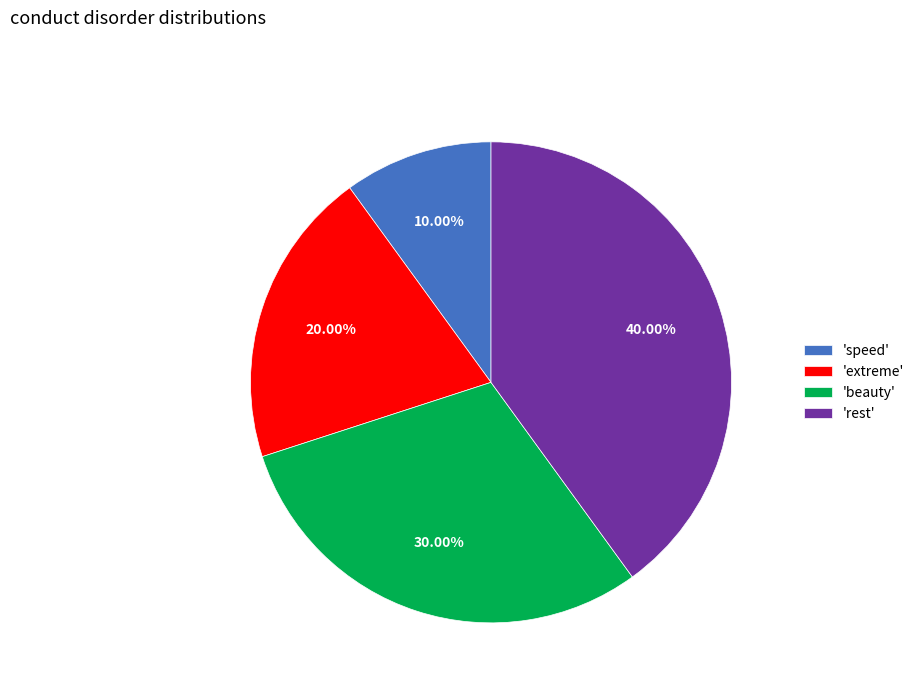

How many slices are in this pie chart?

4